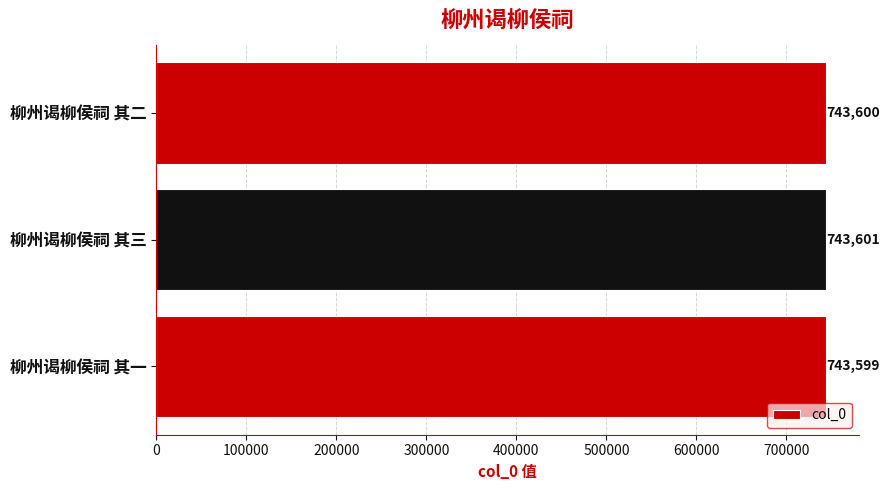

How many categories are shown in the chart?

3